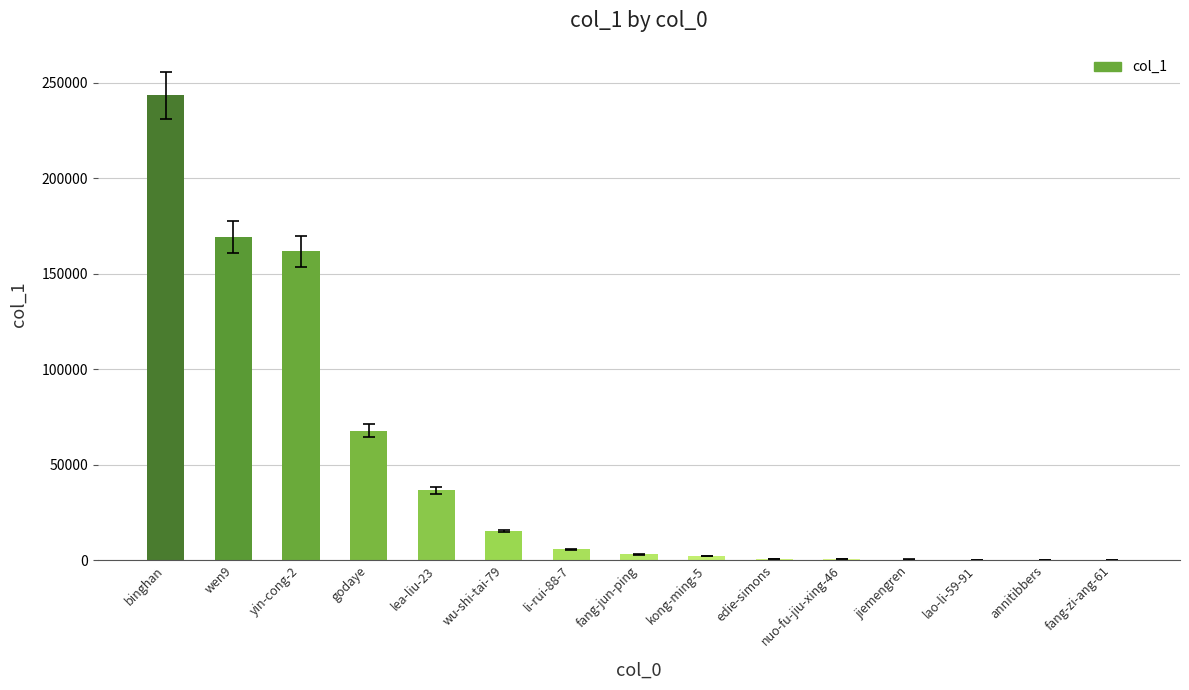

What is the maximum value shown in the chart?

243464